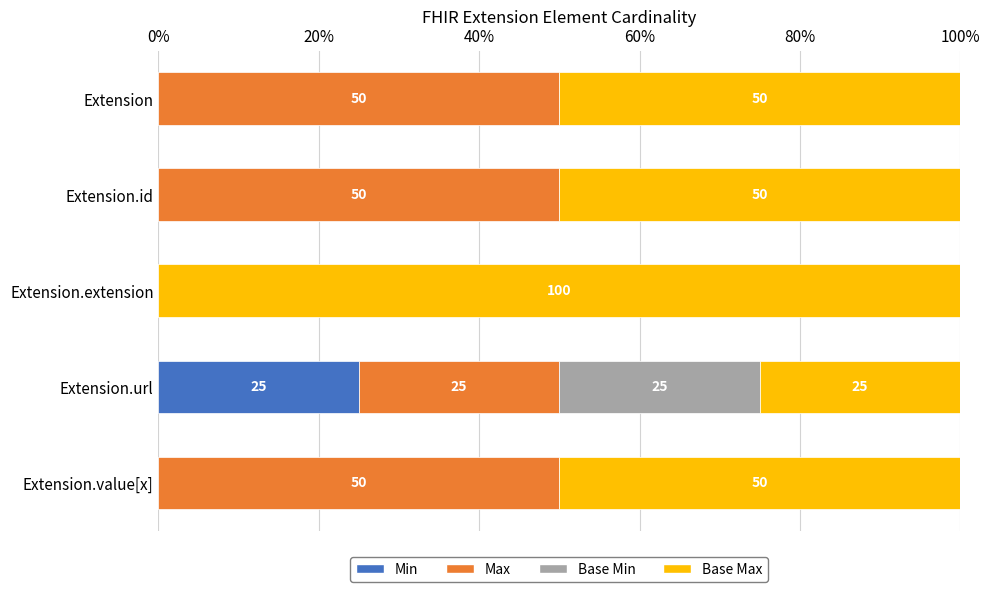

The value of Min at Extension.value[x] is 0. True or false?

True